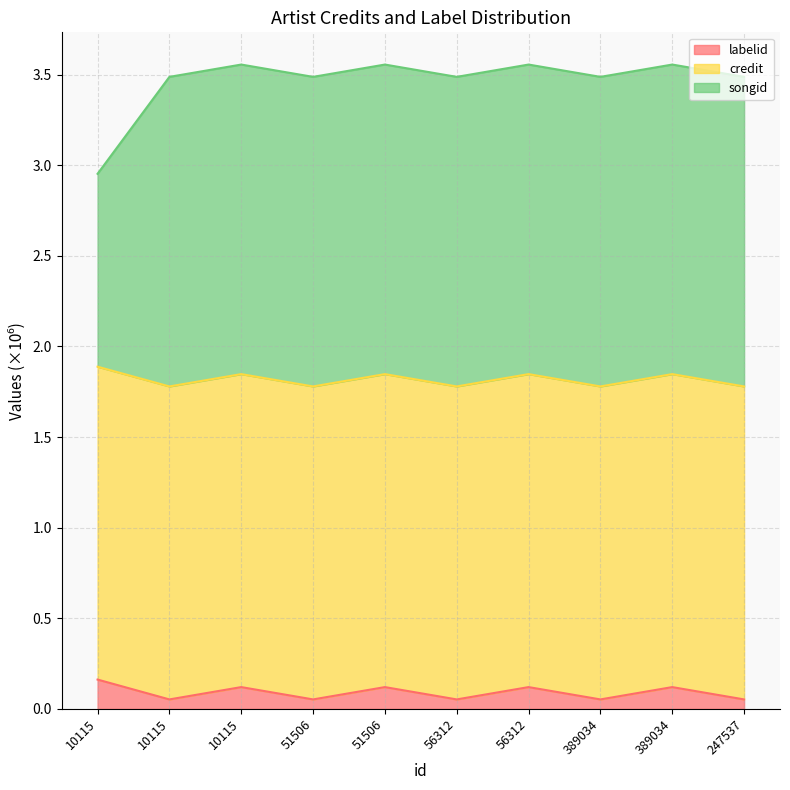

True or false: labelid and credit intersect in this chart.

False